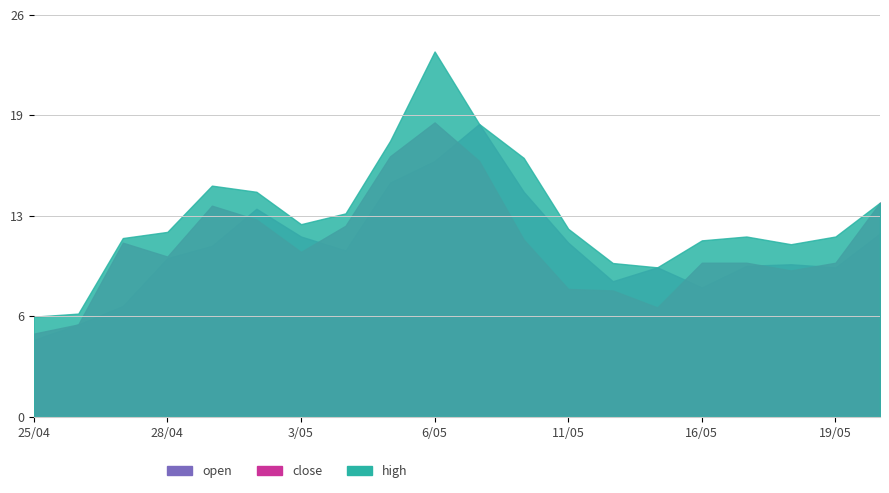

Where is close nearest to the value 12?

2016-05-04